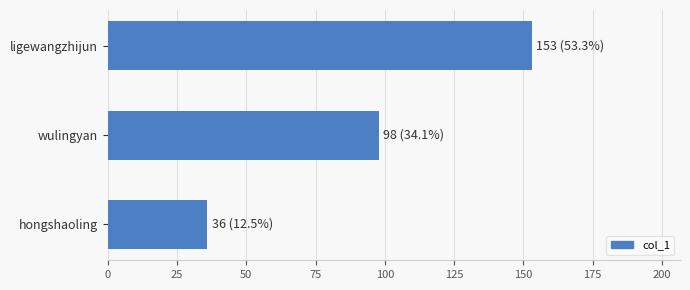

Reading bottom to top, extract all data points from this chart.

36	98	153